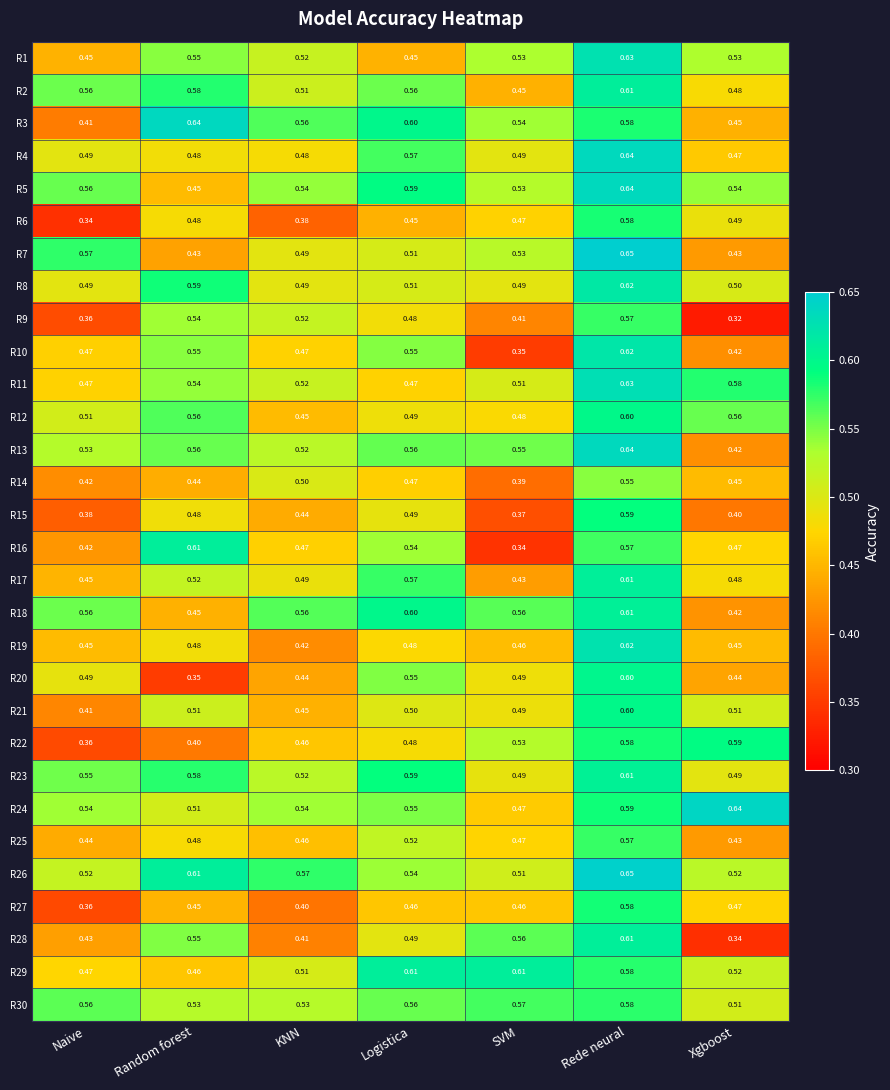

Which category has the lowest value across all series?

Xgboost